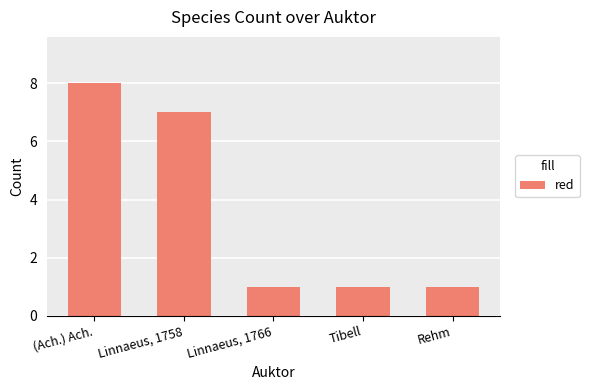

Count the values in the range 1 to 7.

4